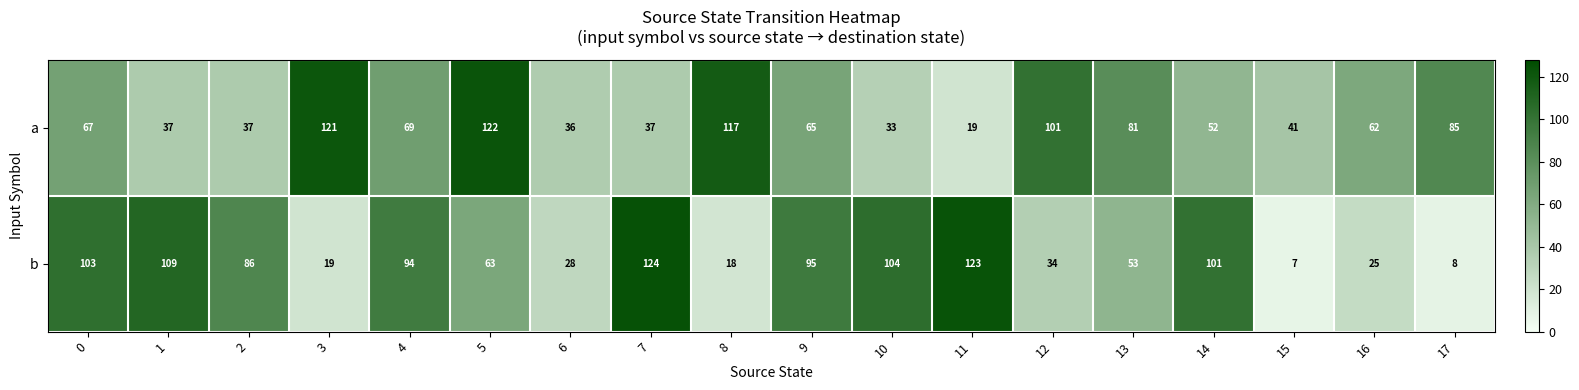

What is the lowest value of the b series?

7